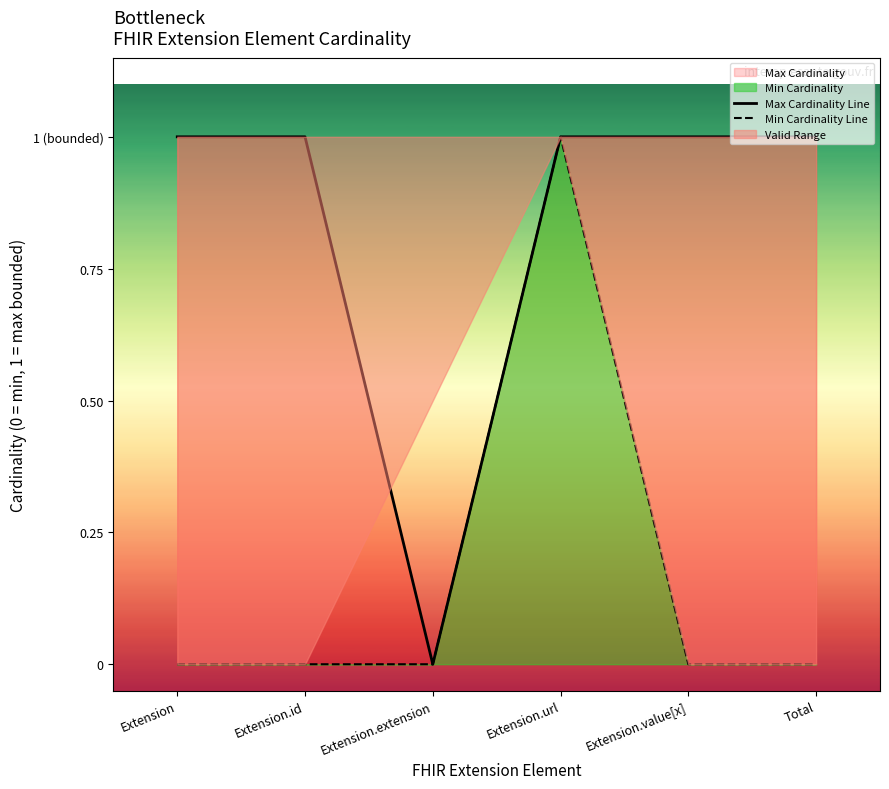

What value does the Max Cardinality Line series have at Total?

1